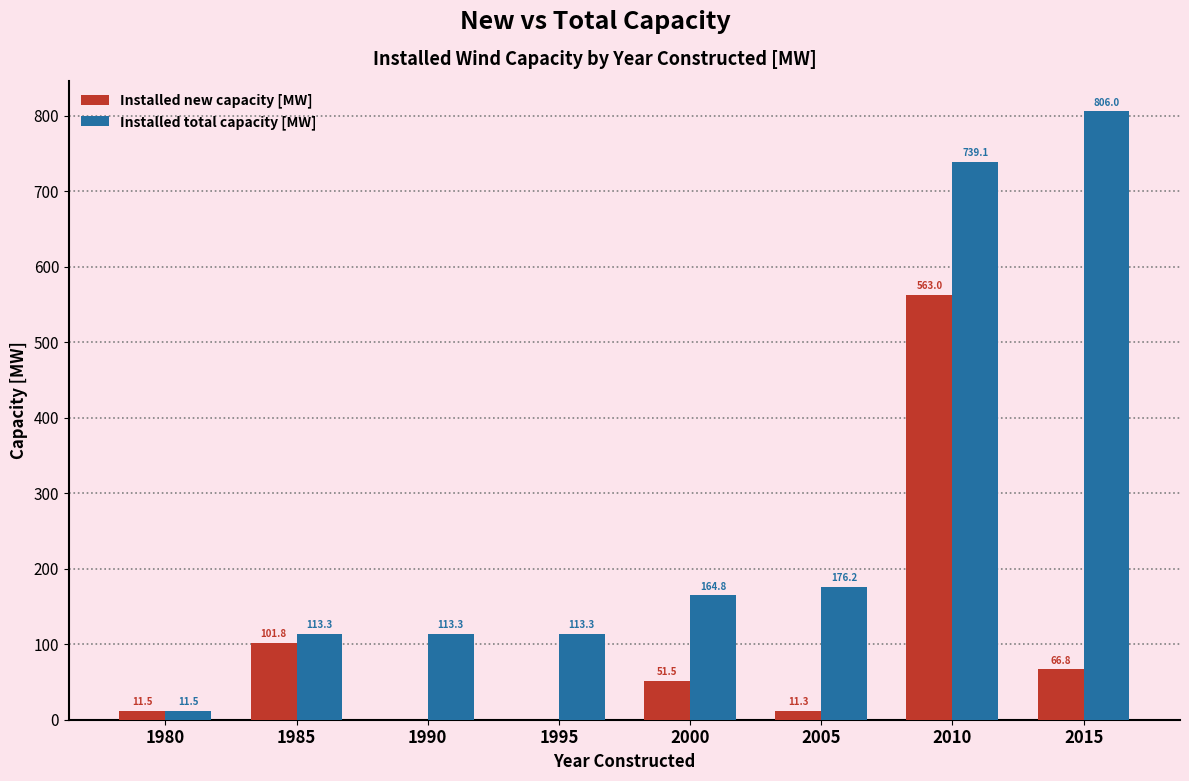

Is the value of Installed new capacity [MW] at 2010 greater than the value of Installed total capacity [MW] at 2015?

No